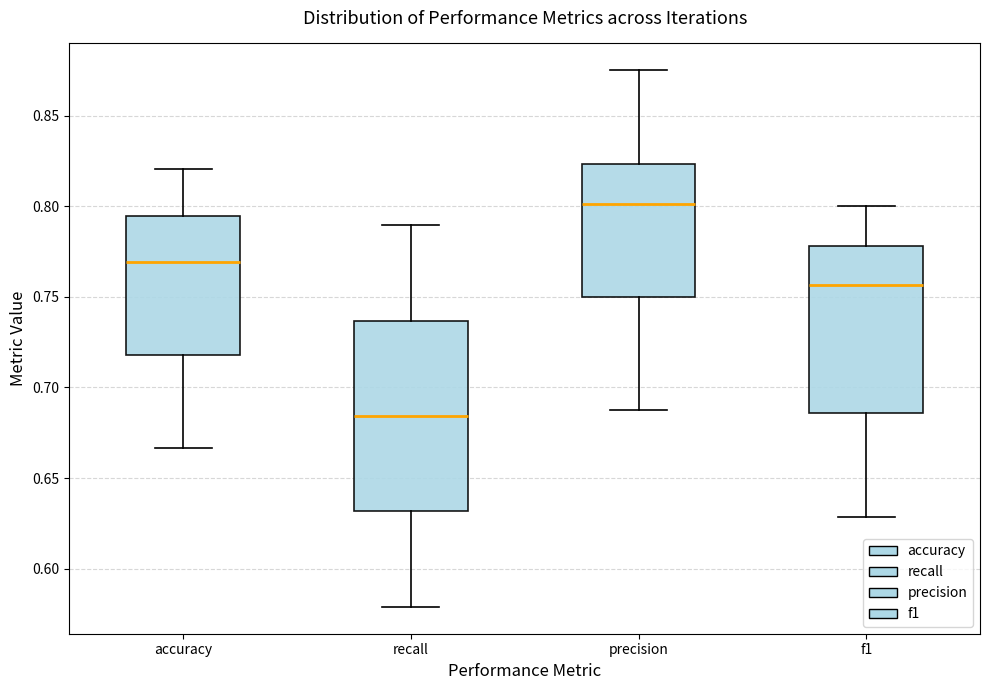

Which box has the lowest median line?

recall